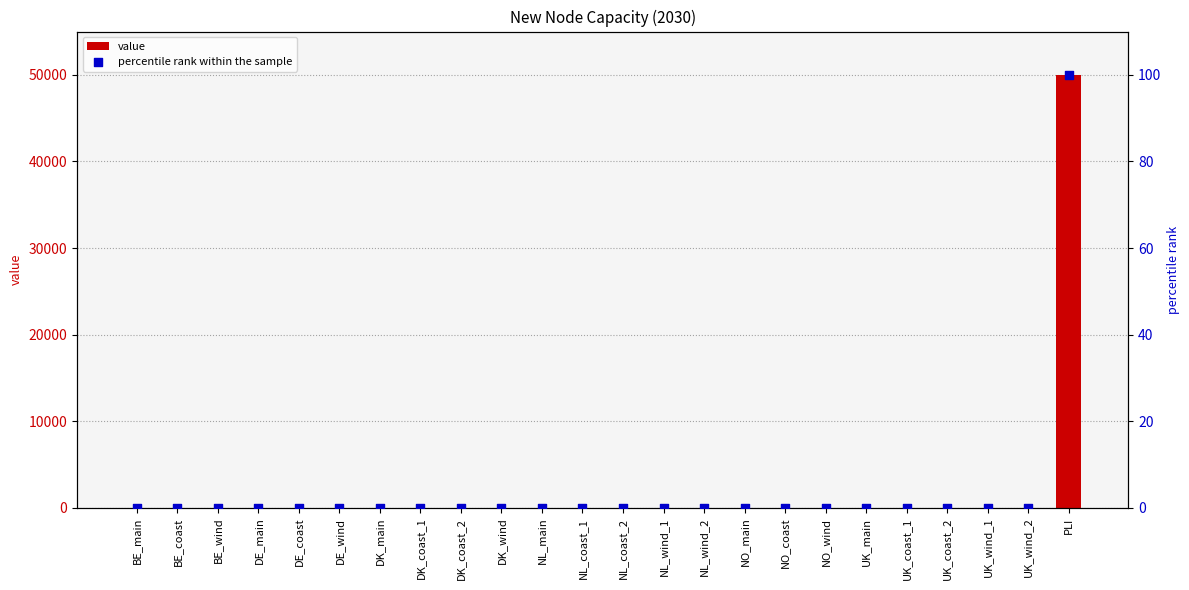

Which series reaches the maximum Y coordinate?

value